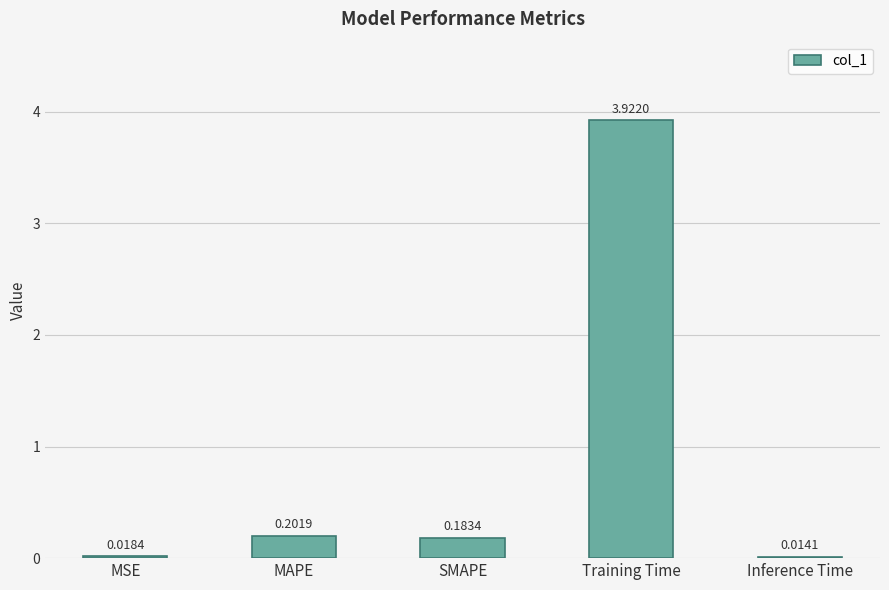

Between MSE and MAPE, which is larger?

MAPE